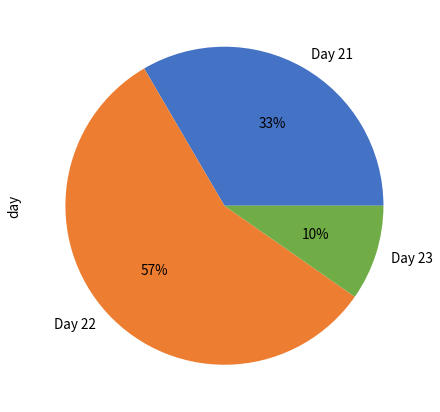

To the nearest percent, what is the average slice percentage?

33%